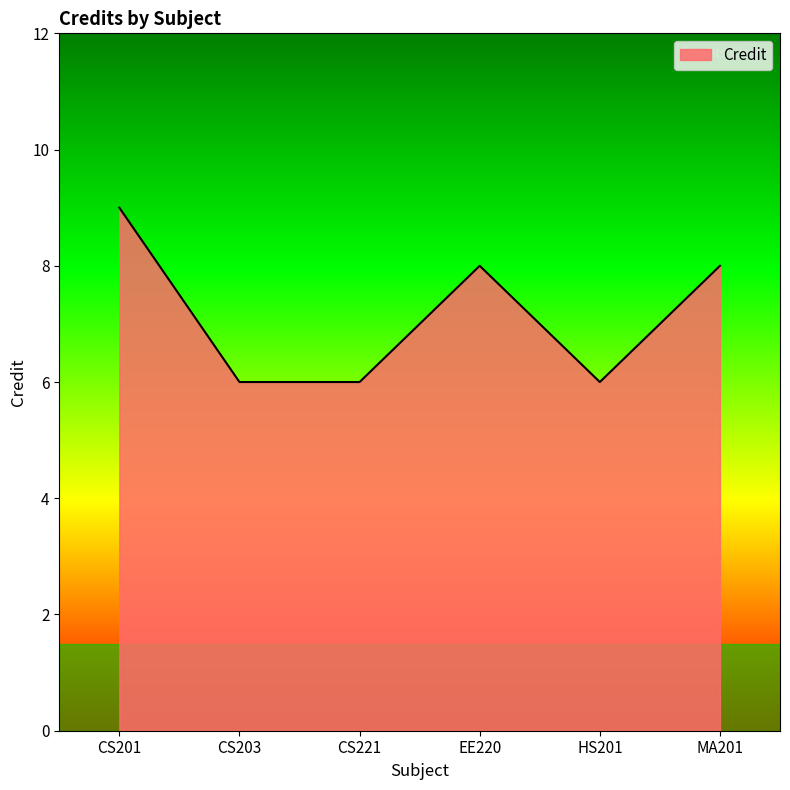

Which label corresponds to the largest value in the chart?

CS201